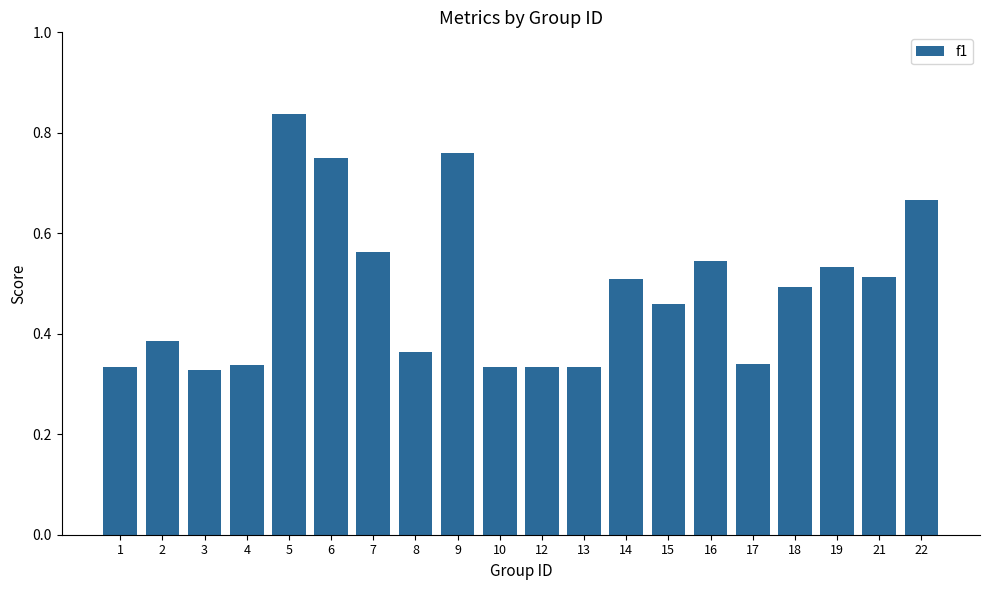

Which has a higher value, 8 or 19?

19